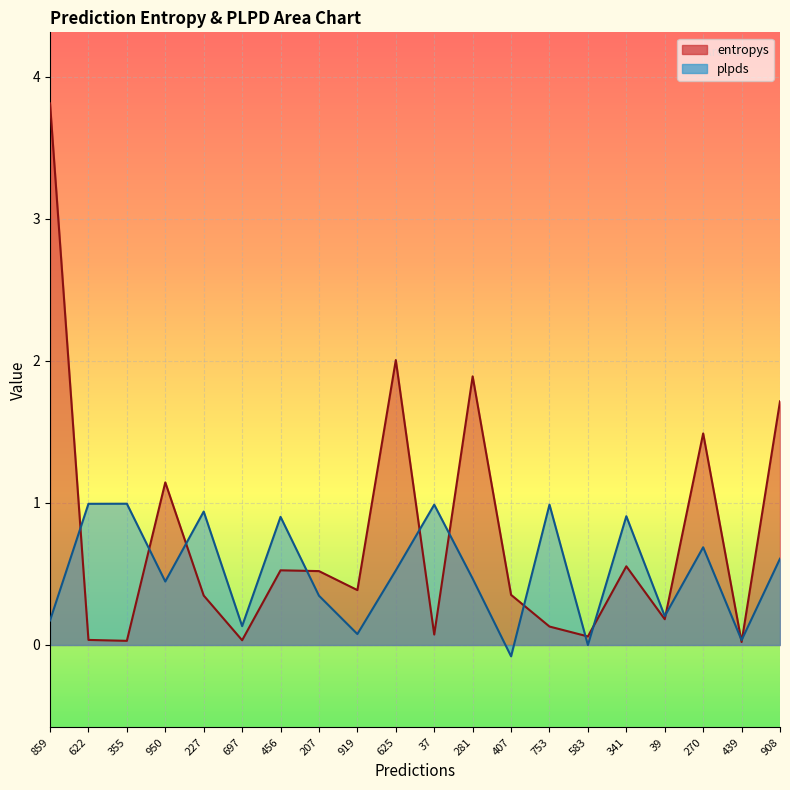

What is the maximum value for plpds?

1.0